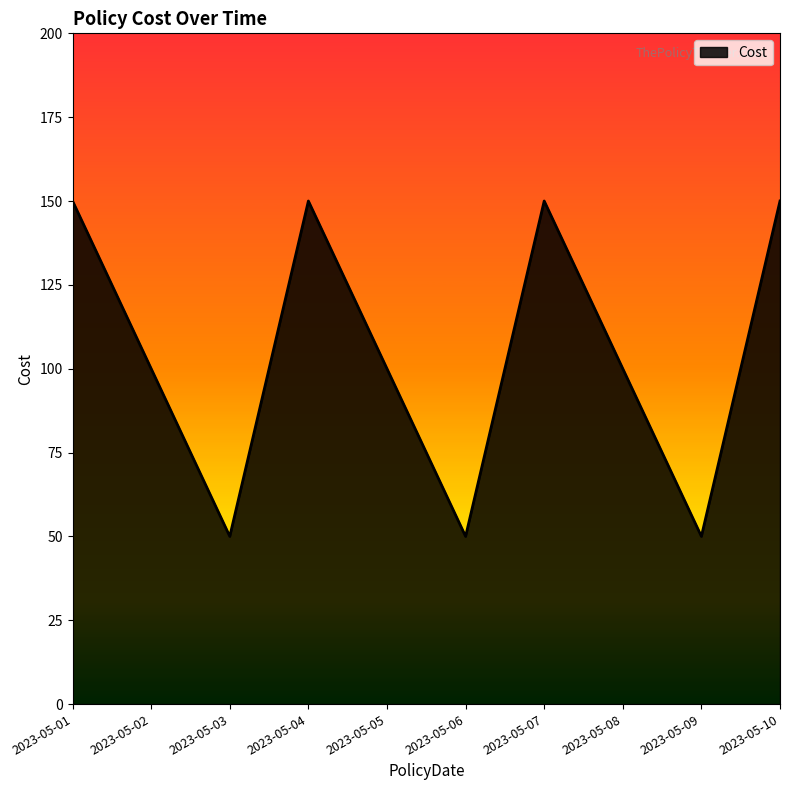

How many interior local peaks (higher than both neighbors) does the data have?

2